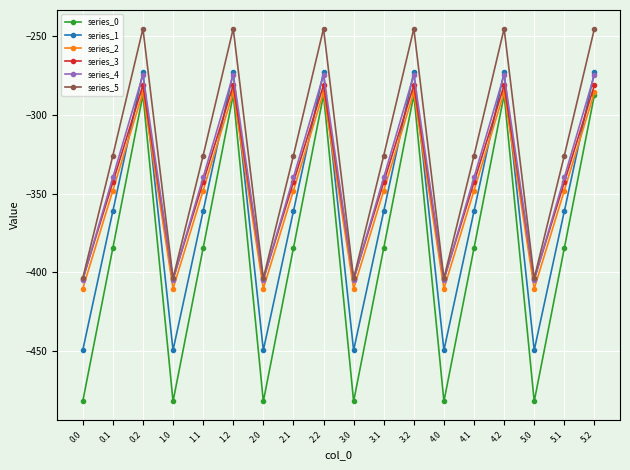

What is the value of the series_1 point at the 3rd from the left?

-272.7